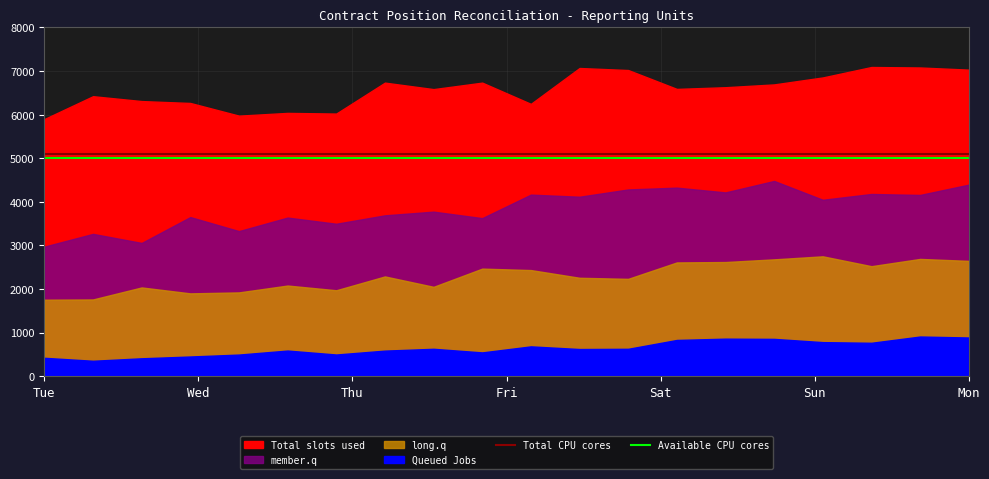

Is it true that Available CPU cores equals 5000 at Tue?

True